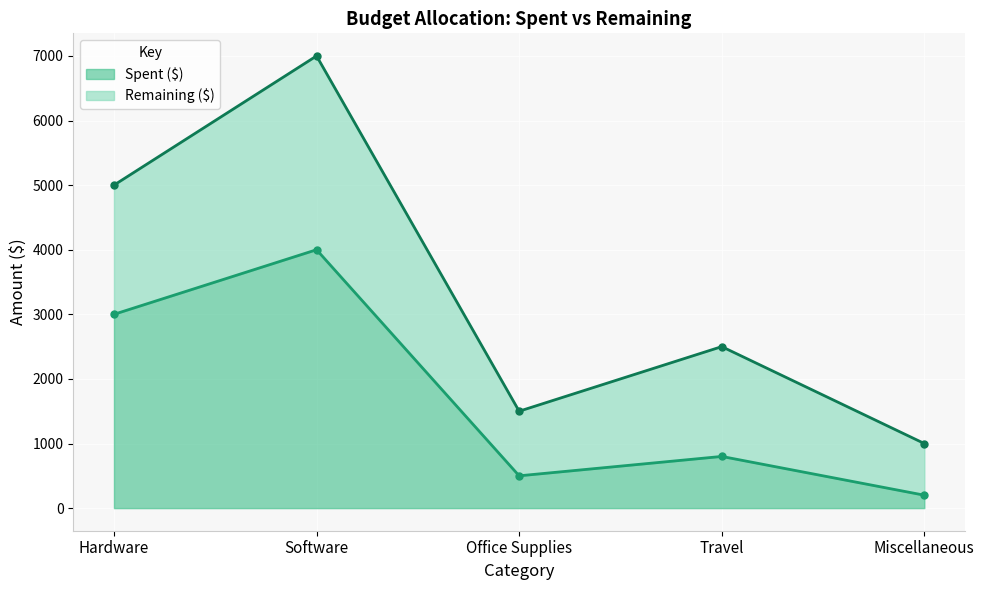

List the labels in order of Spent ($) value, smallest first.

Miscellaneous, Office Supplies, Travel, Hardware, Software